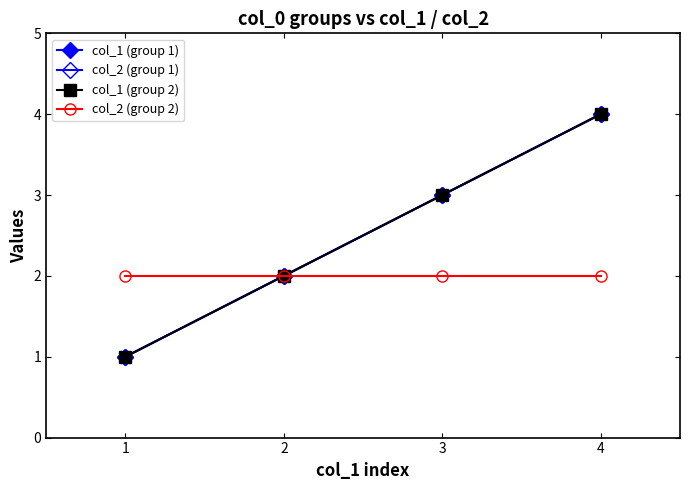

How many lines are shown in the chart?

4